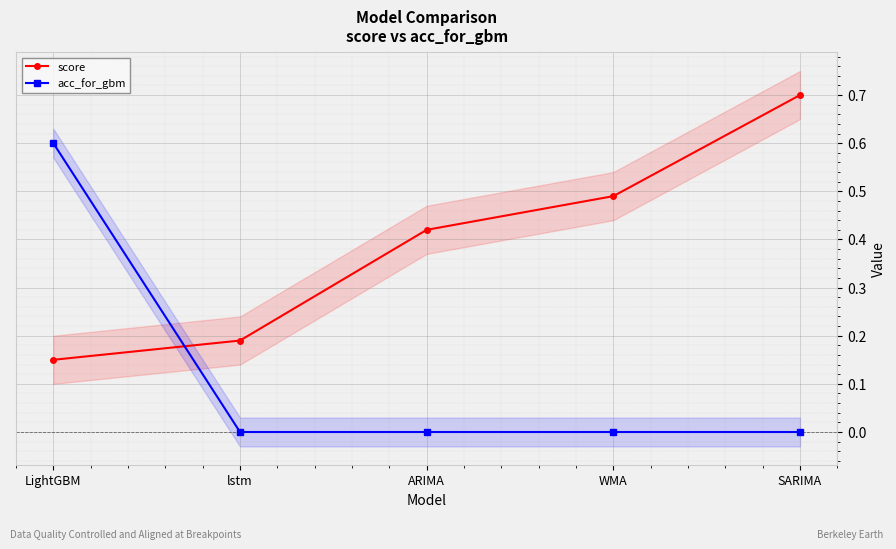

What is the total value across all series at LightGBM?

0.8